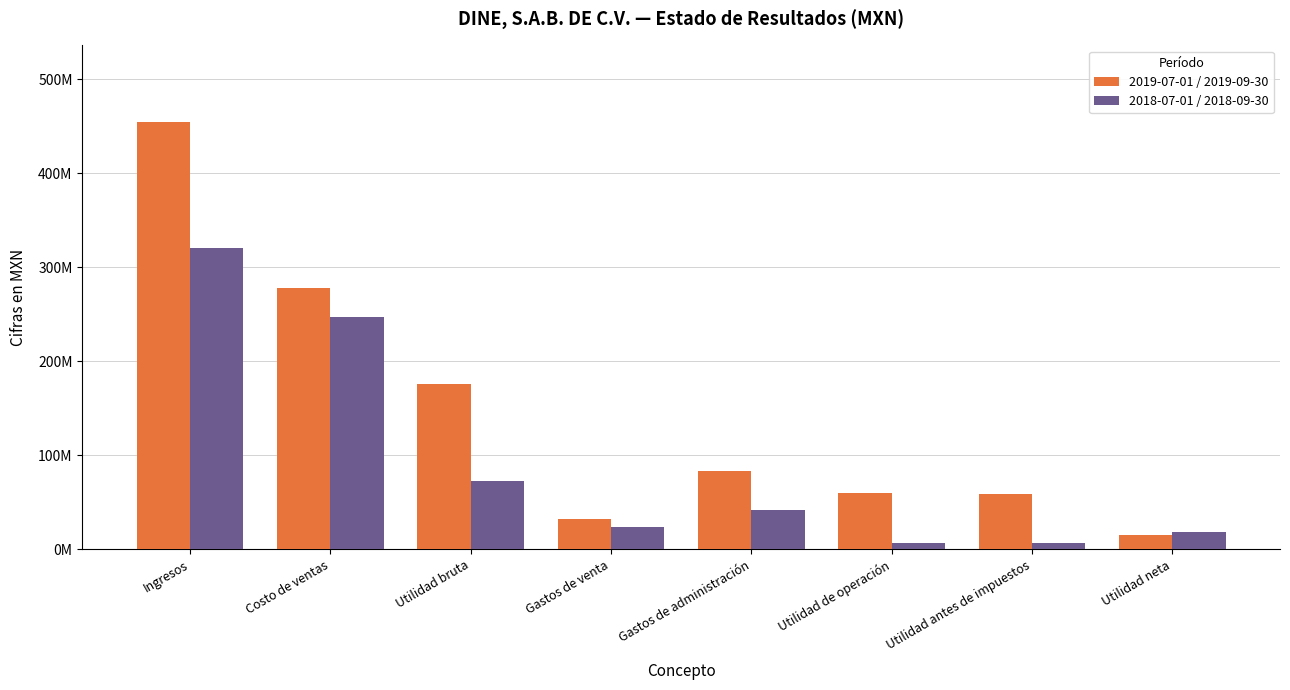

What value does the 2018-07-01 / 2018-09-30 series have at Utilidad de operación?

6998000